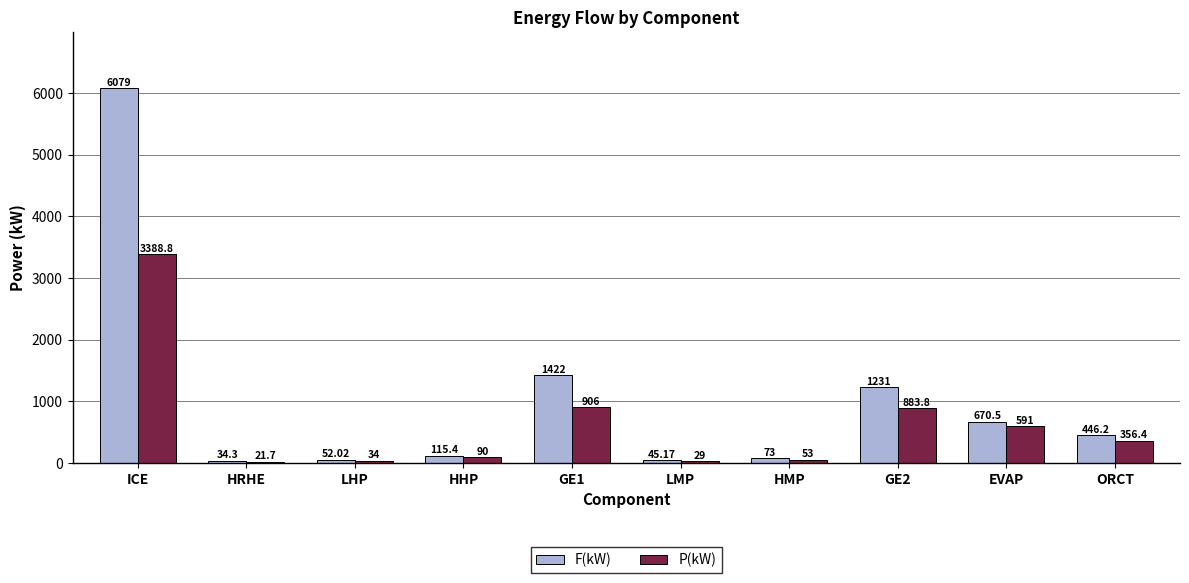

What is the total value across all series at LHP?

86.0